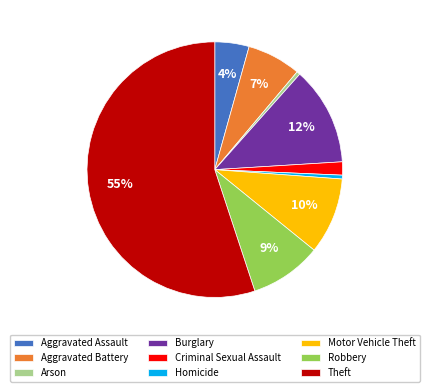

To the nearest percent, what portion does Motor Vehicle Theft represent?

10%